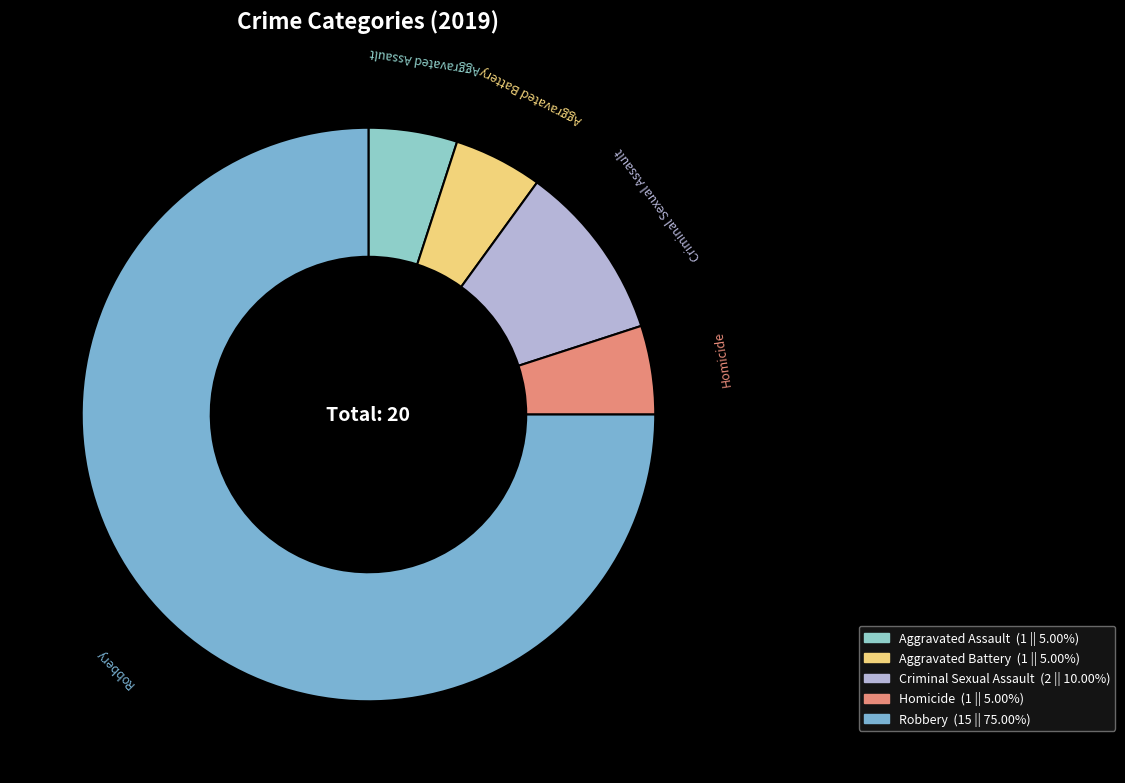

Is there a majority slice in this chart?

Yes